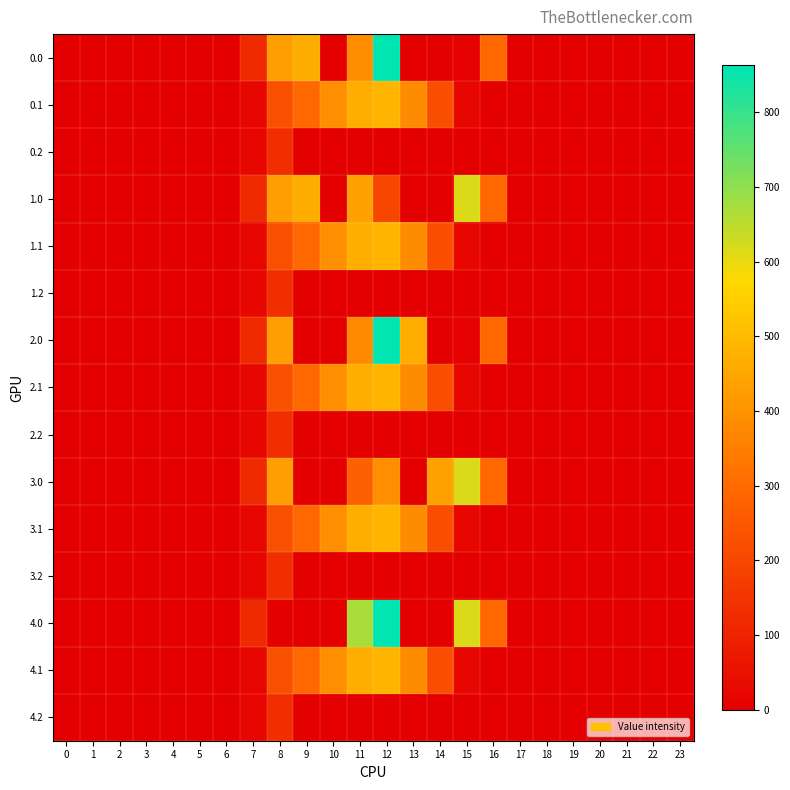

Rank the series at 3 from lowest to highest value.

0.0, 0.1, 0.2, 1.0, 1.1, 1.2, 2.0, 2.1, 2.2, 3.0, 3.1, 3.2, 4.0, 4.1, 4.2